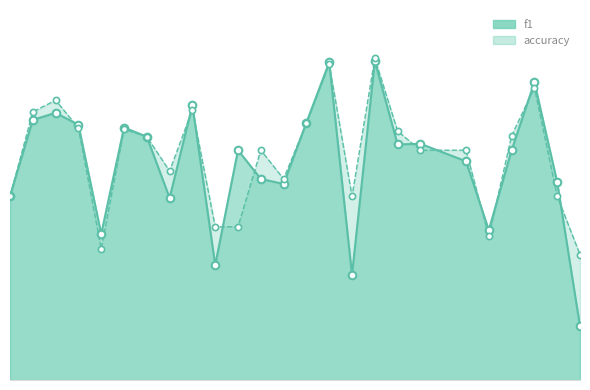

At how many categories does at least one series exceed 0?

25